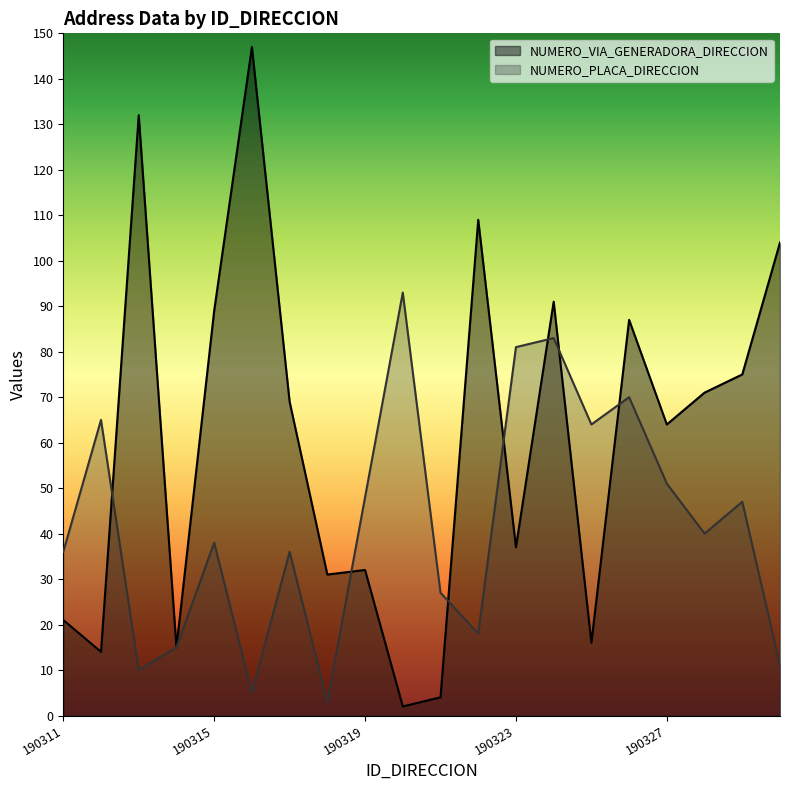

At which label does NUMERO_VIA_GENERADORA_DIRECCION first exceed 69?

190313